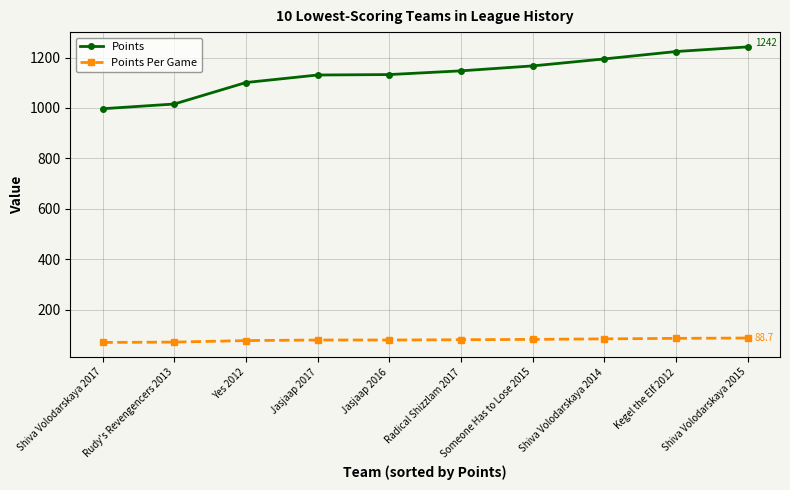

What is the label of the 5th point from the right?

Radical Shizzlam 2017